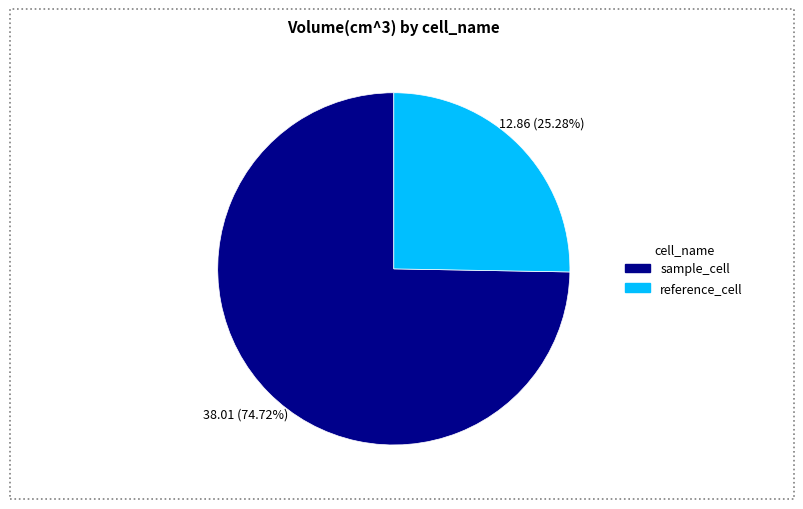

What is the majority slice?

sample_cell